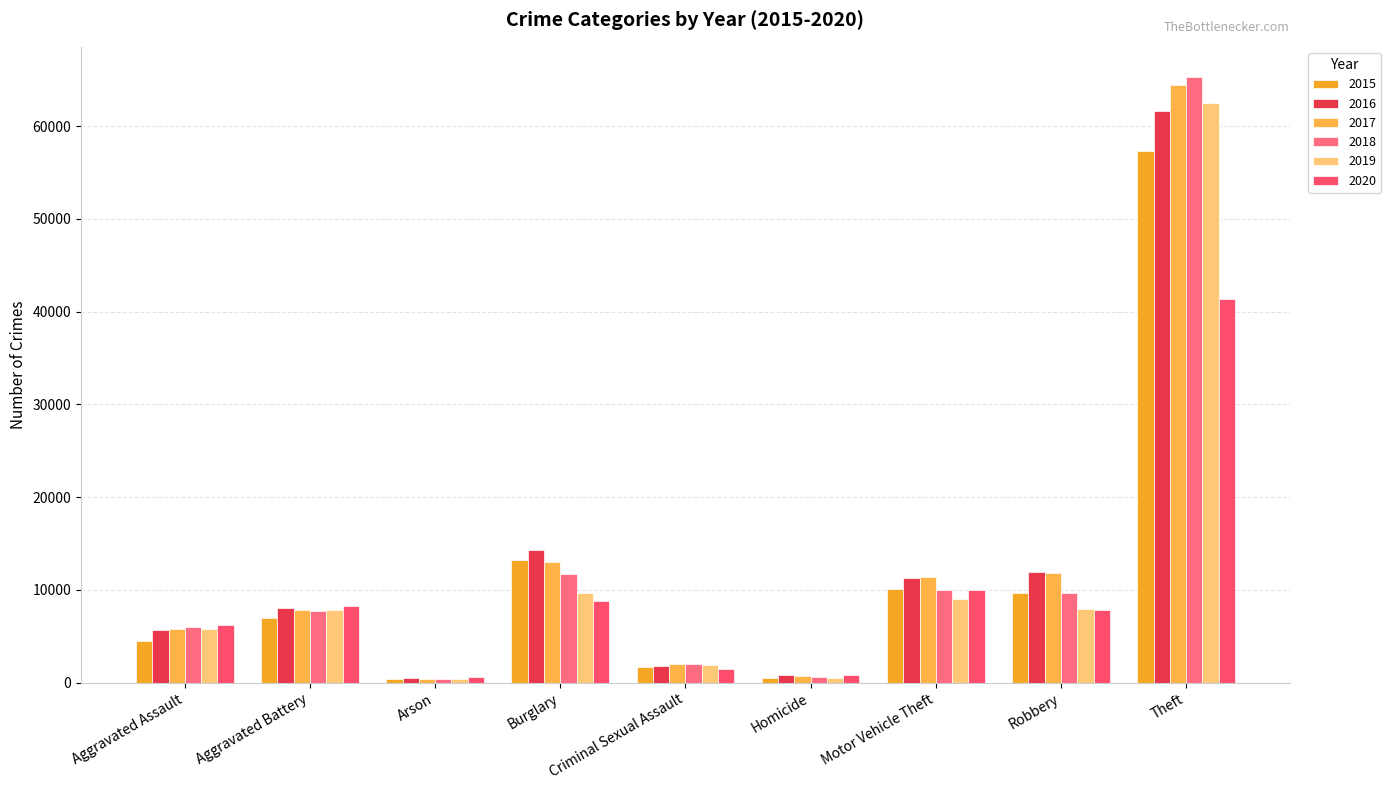

True or false: 2019 has a value of 332 at Homicide.

False